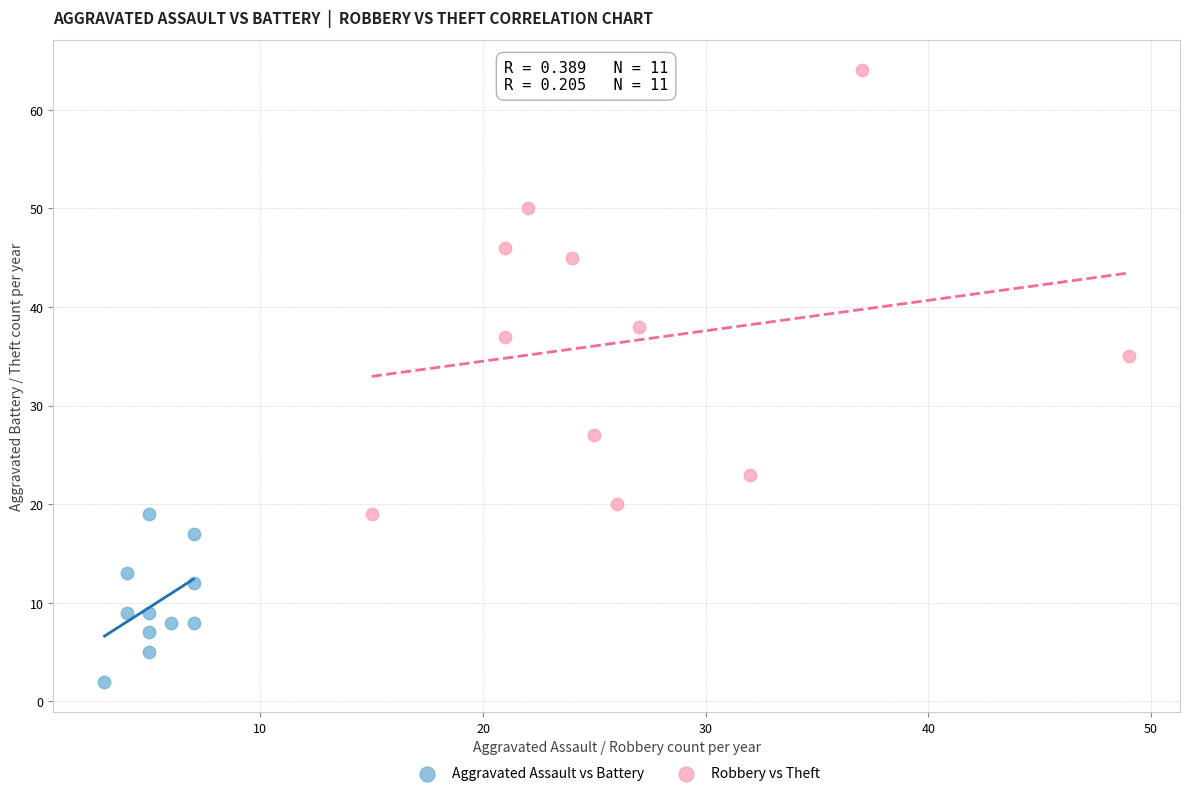

Which series has the widest spread of Y values?

Robbery vs Theft